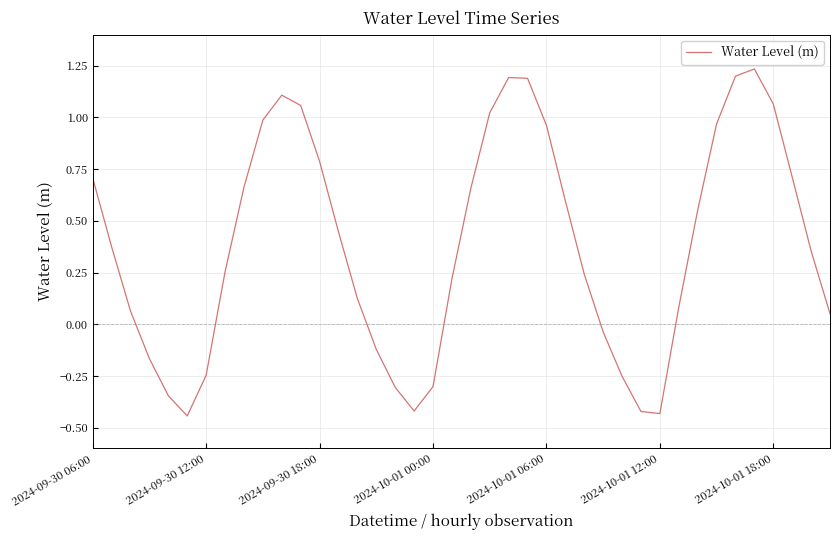

What is the difference between the maximum and minimum values?

1.7